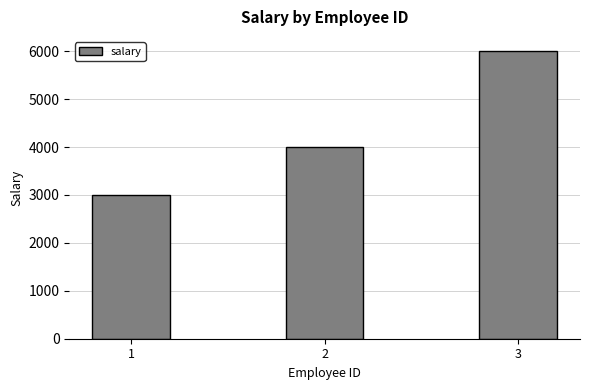

The chart shows a value of 6000 at 3. True or false?

True